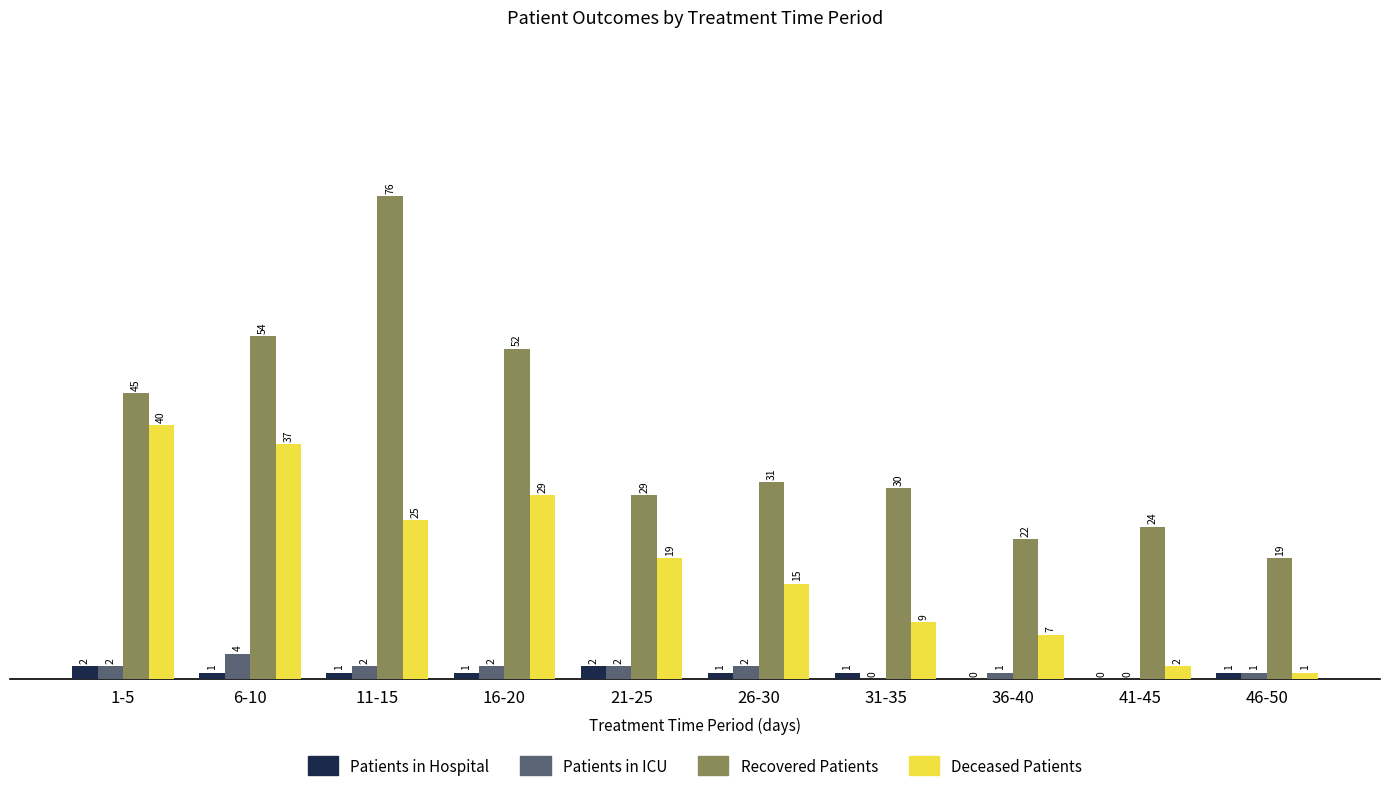

How many distinct data groups are displayed?

4